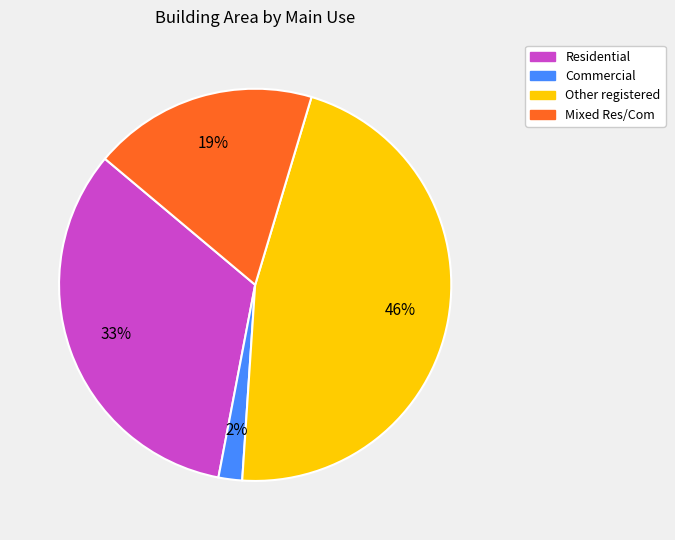

Is the sum of Commercial and Other registered greater than half?

No